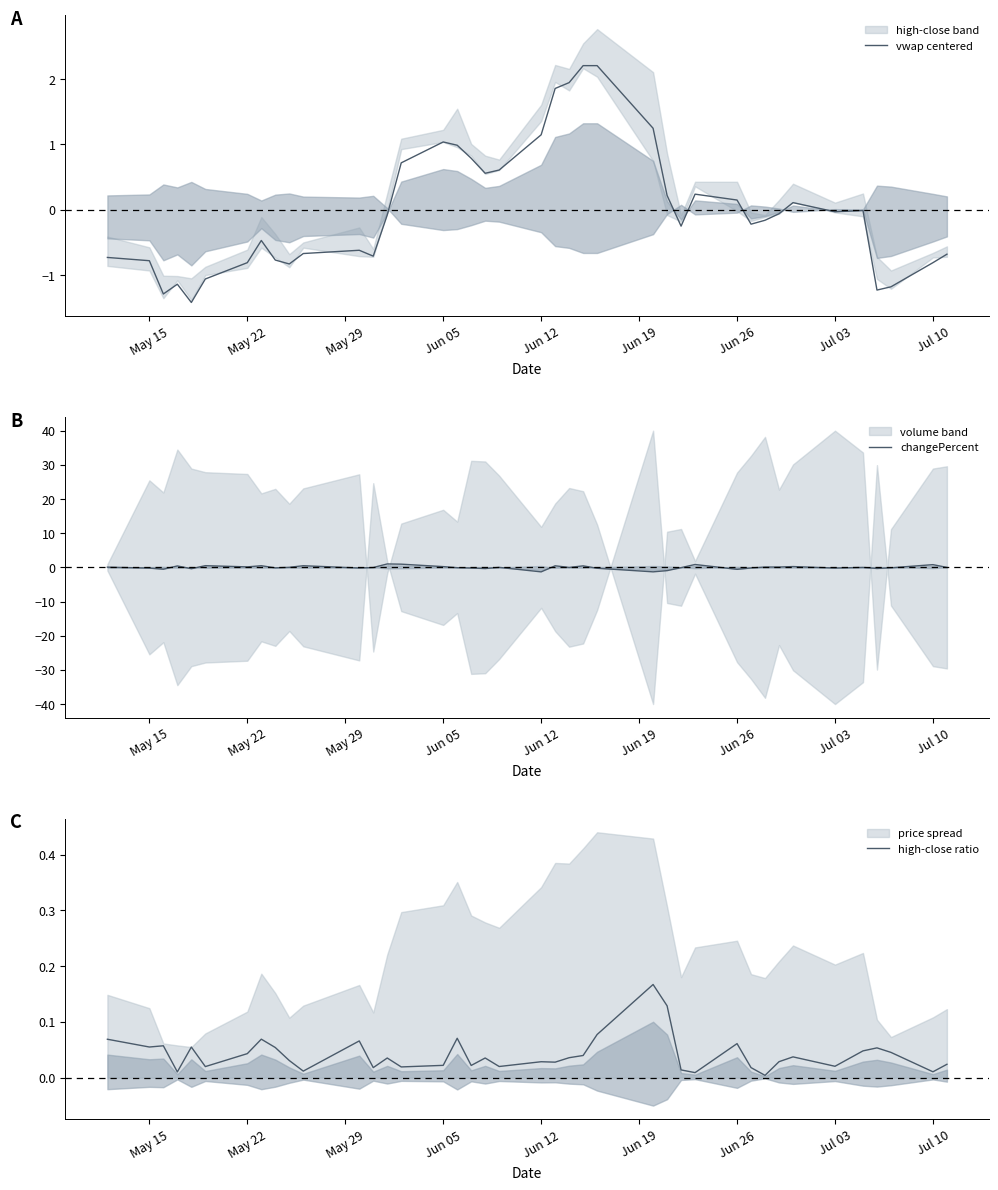

At how many categories does at least one series exceed 0?

40